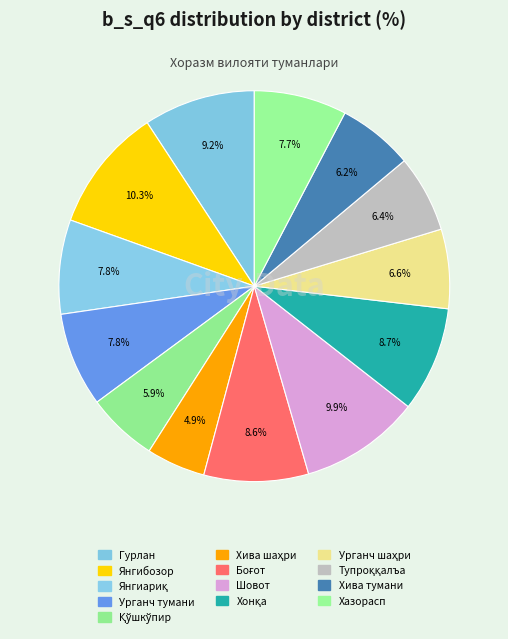

How many slices are in this pie chart?

13